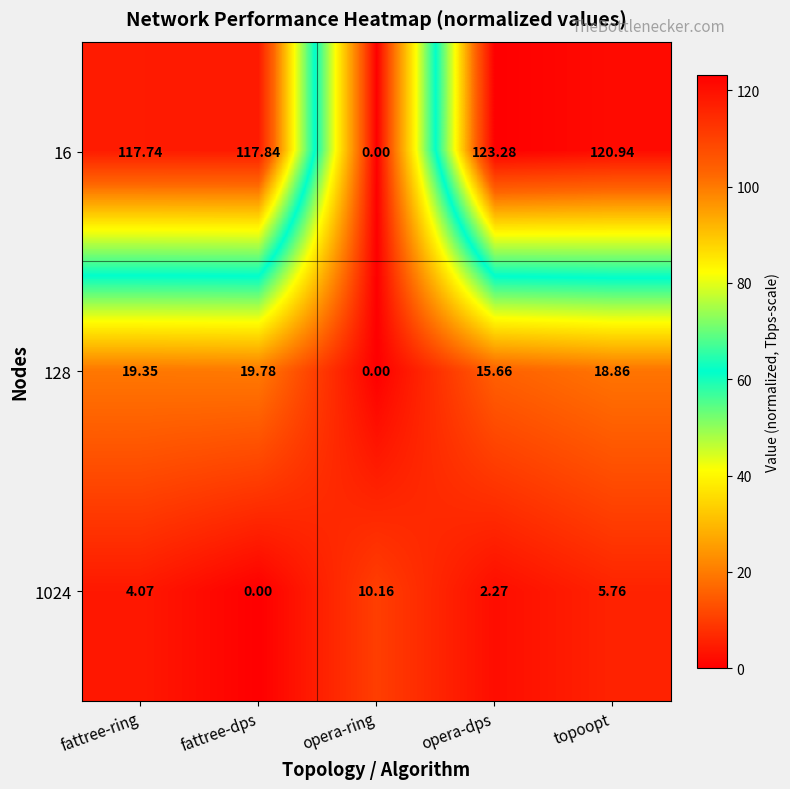

List the labels in order of 16 value, largest first.

opera-dps, topoopt, fattree-dps, fattree-ring, opera-ring